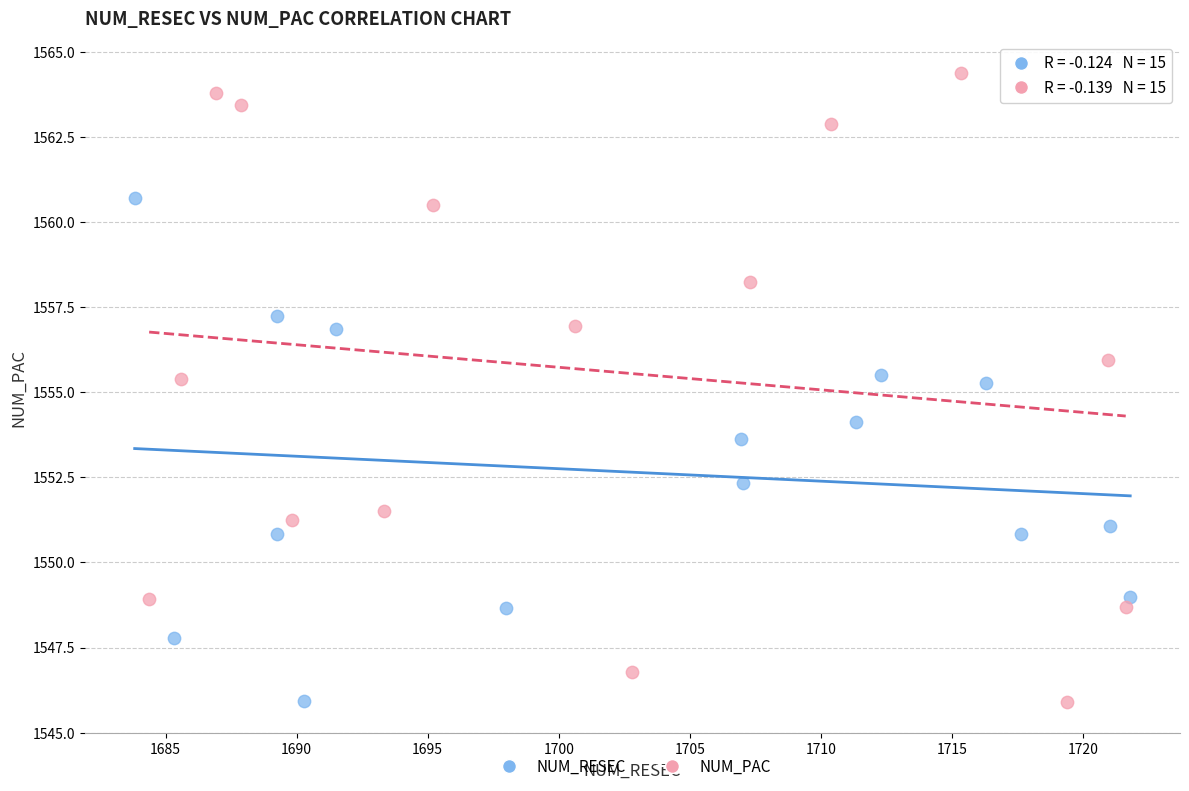

Which series contains the highest Y value?

NUM_PAC